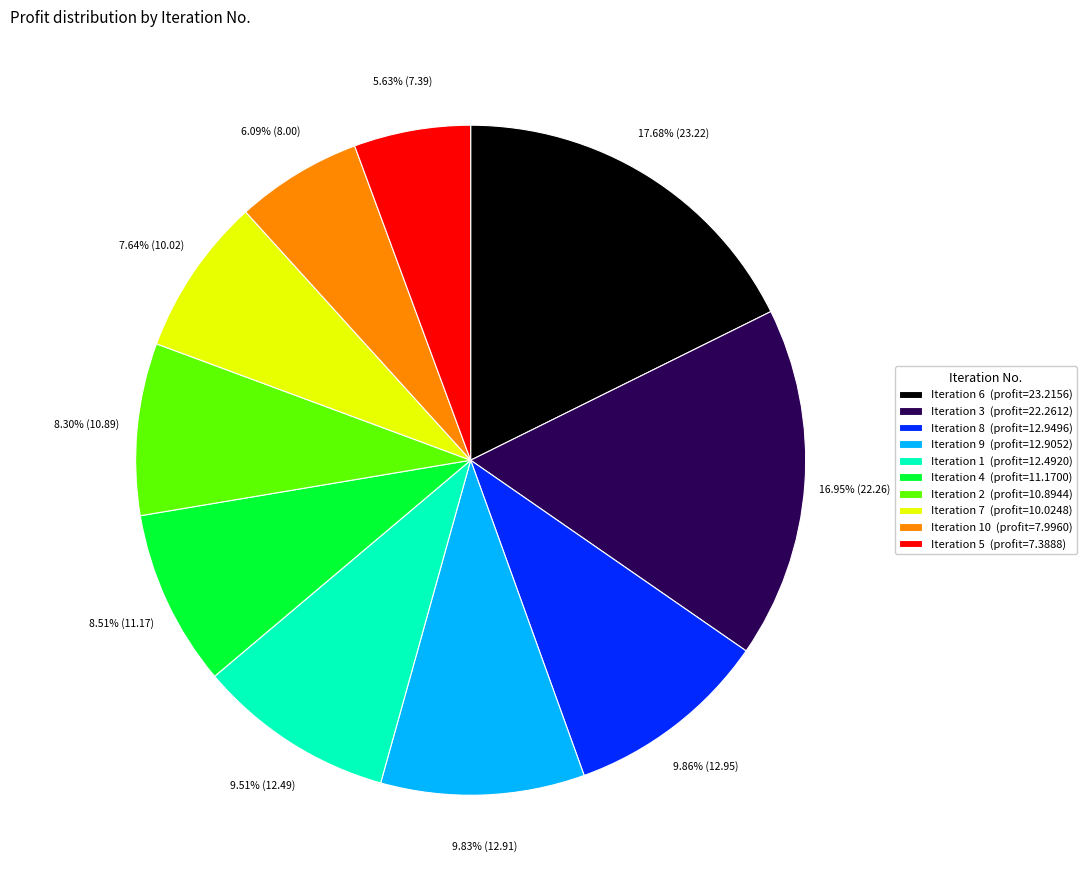

Does any single category account for the majority?

No